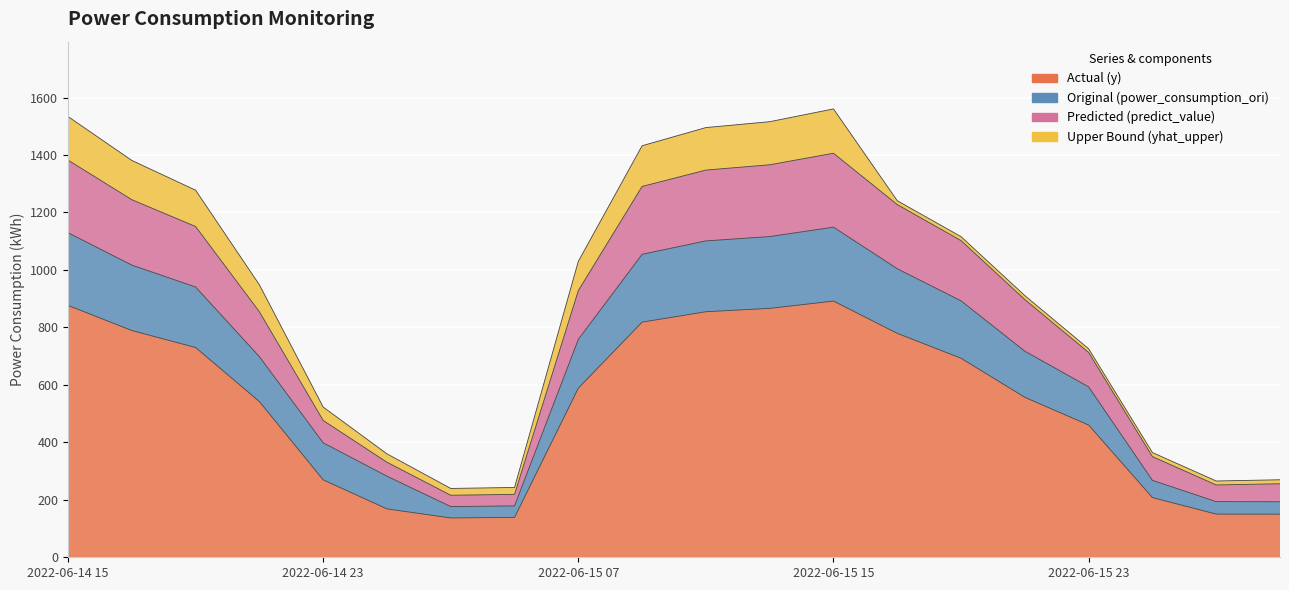

Which has a higher value, 2022-06-15 09:00 or 2022-06-15 07:00?

2022-06-15 09:00